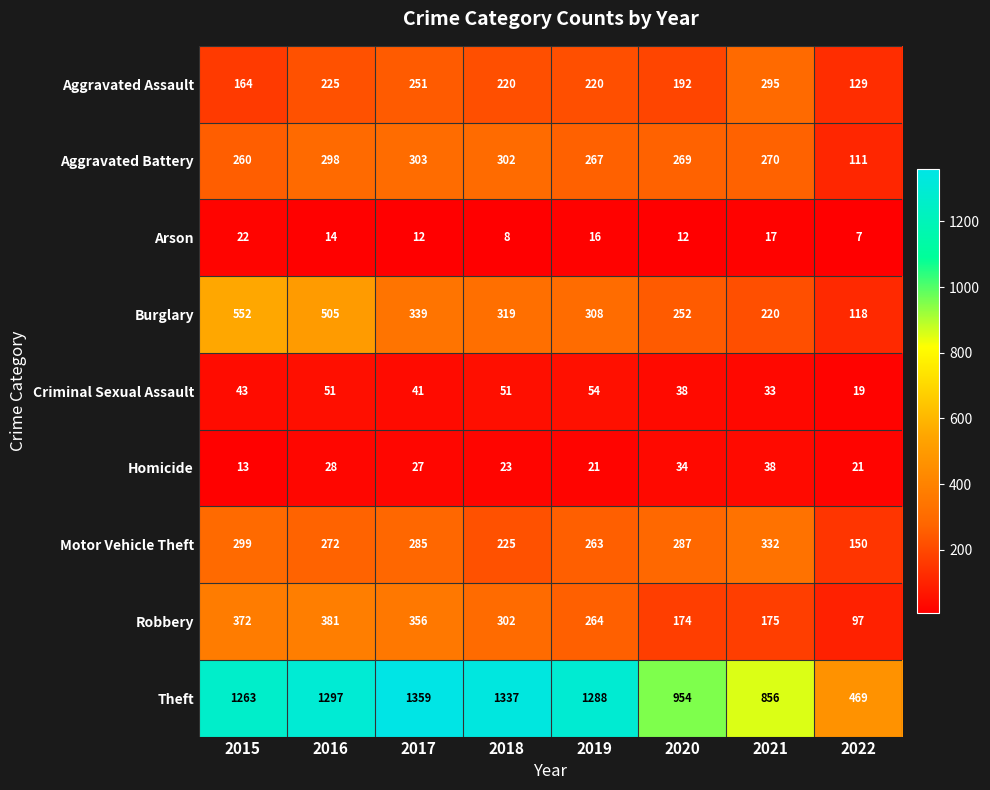

Which category has the lowest value in the Arson series?

2022